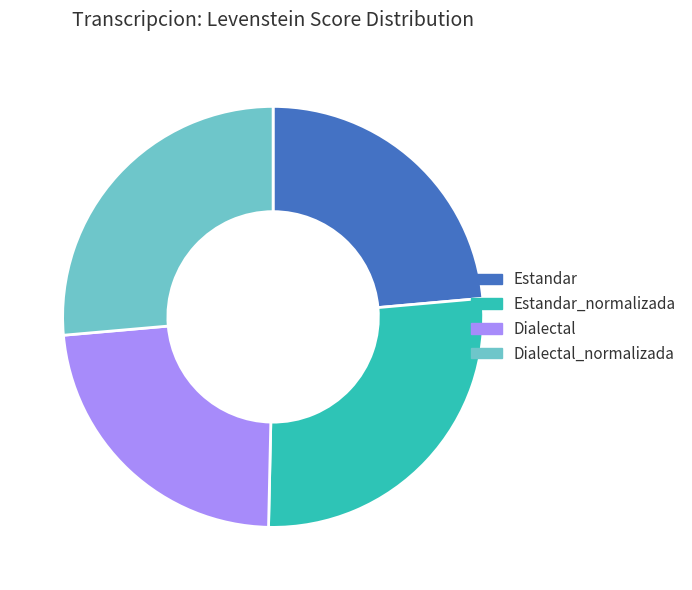

Does any single category account for the majority?

No